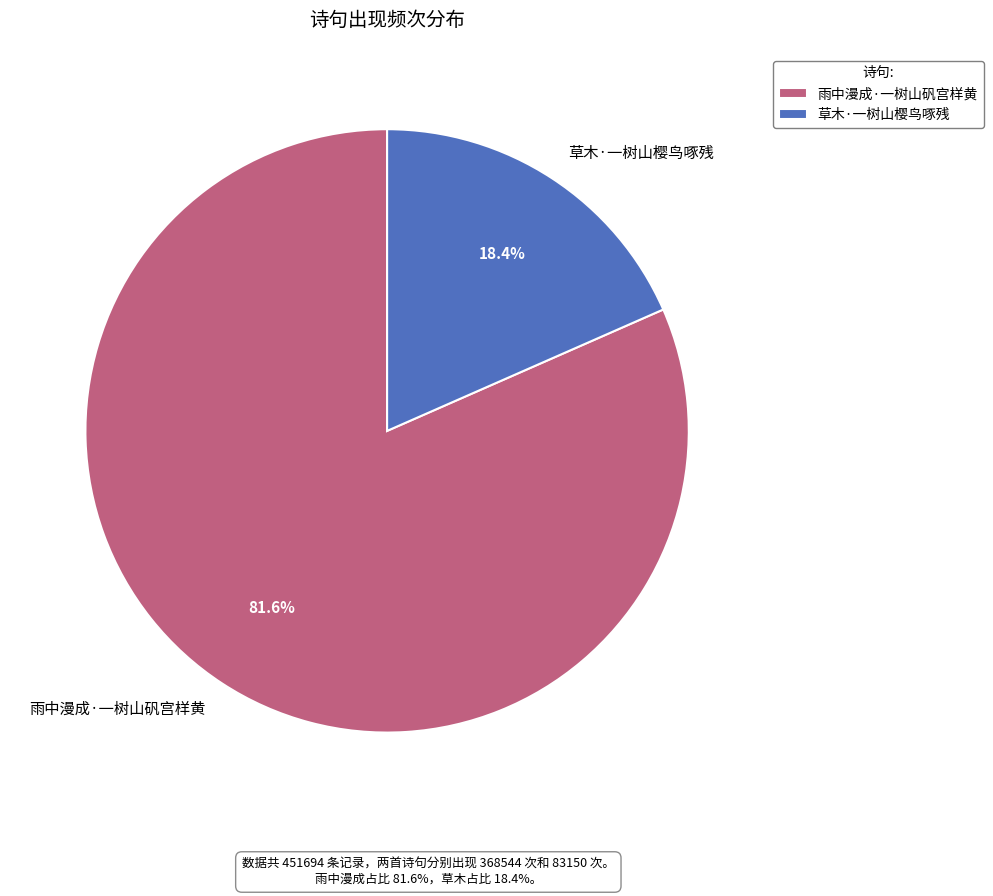

Count the number of slices in the pie.

2